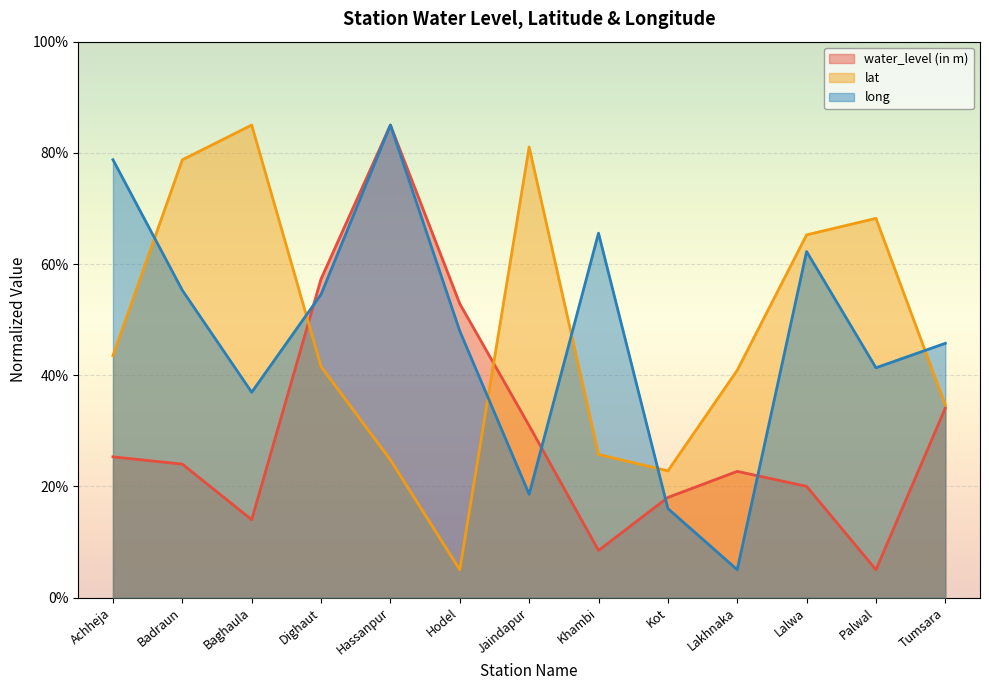

Reading left to right, extract all data points from this chart.

water_level (in m): Achheja=25.3	Badraun=24.0	Baghaula=14.0	Dighaut=57.3	Hassanpur=85.0	Hodel=52.8	Jaindapur=30.9	Khambi=8.5	Kot=18.0	Lakhnaka=22.7	Lalwa=20.0	Palwal=5.0	Tumsara=34.1
lat: Achheja=43.5	Badraun=78.7	Baghaula=85.0	Dighaut=41.5	Hassanpur=24.8	Hodel=5.0	Jaindapur=81.0	Khambi=25.7	Kot=22.8	Lakhnaka=40.9	Lalwa=65.2	Palwal=68.2	Tumsara=34.6
long: Achheja=78.8	Badraun=55.3	Baghaula=36.9	Dighaut=54.5	Hassanpur=85.0	Hodel=47.9	Jaindapur=18.6	Khambi=65.6	Kot=16.0	Lakhnaka=5.0	Lalwa=62.2	Palwal=41.3	Tumsara=45.7